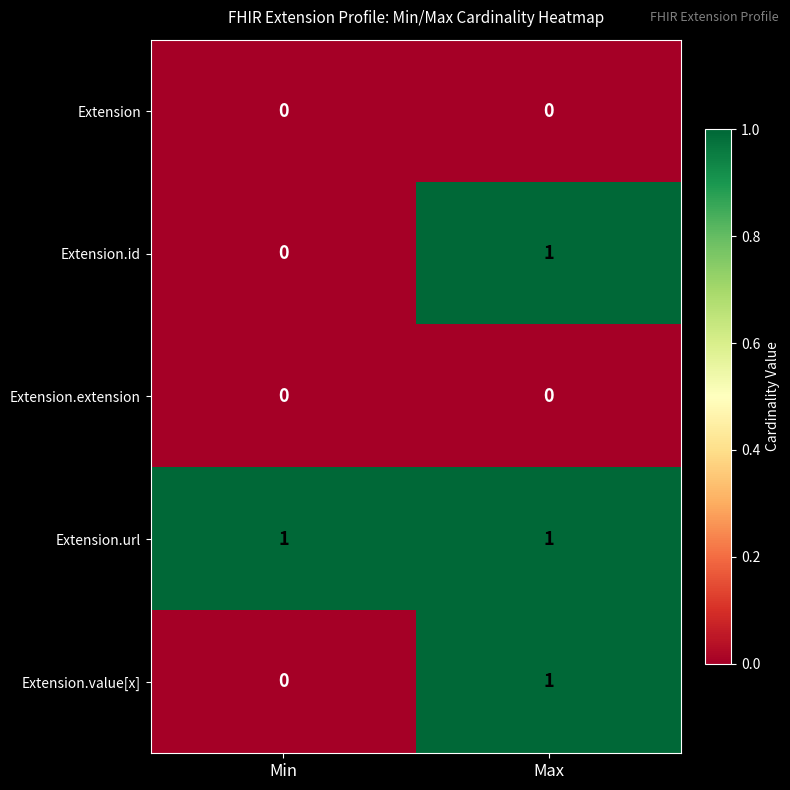

List the labels in order of Extension.id value, largest first.

Max, Min